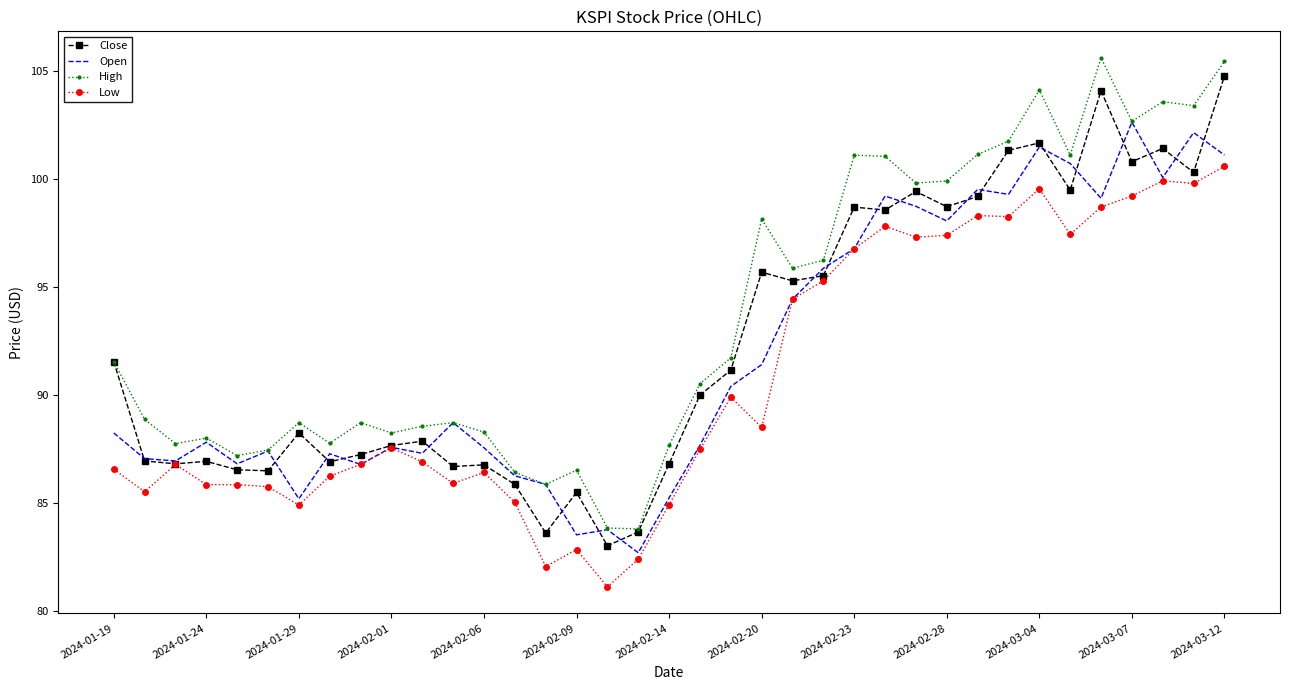

How many values in the Open series are below 88?

18